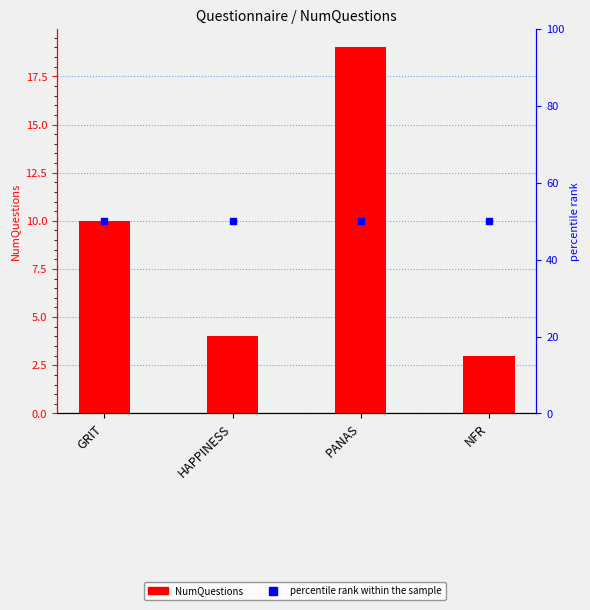

Which series has the largest Y range (max minus min)?

NumQuestions